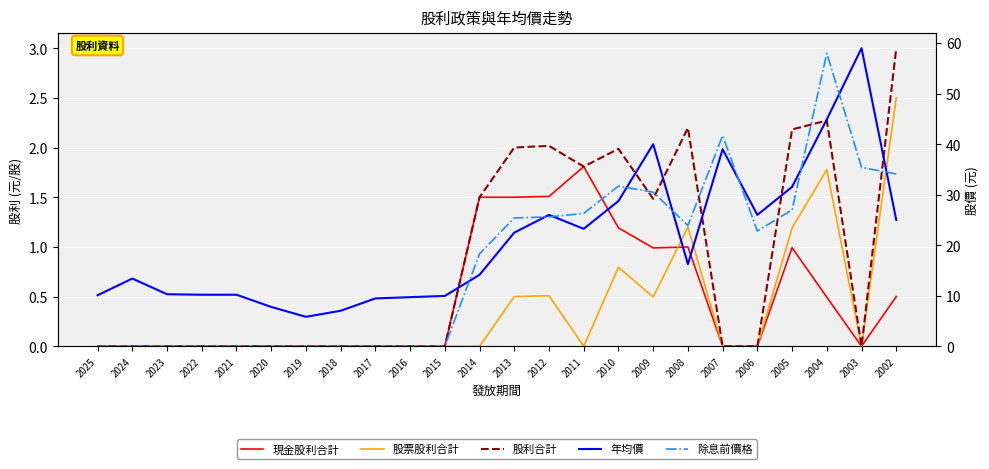

Where do 除息前價格 and 年均價 first cross each other?

2015 and 2014